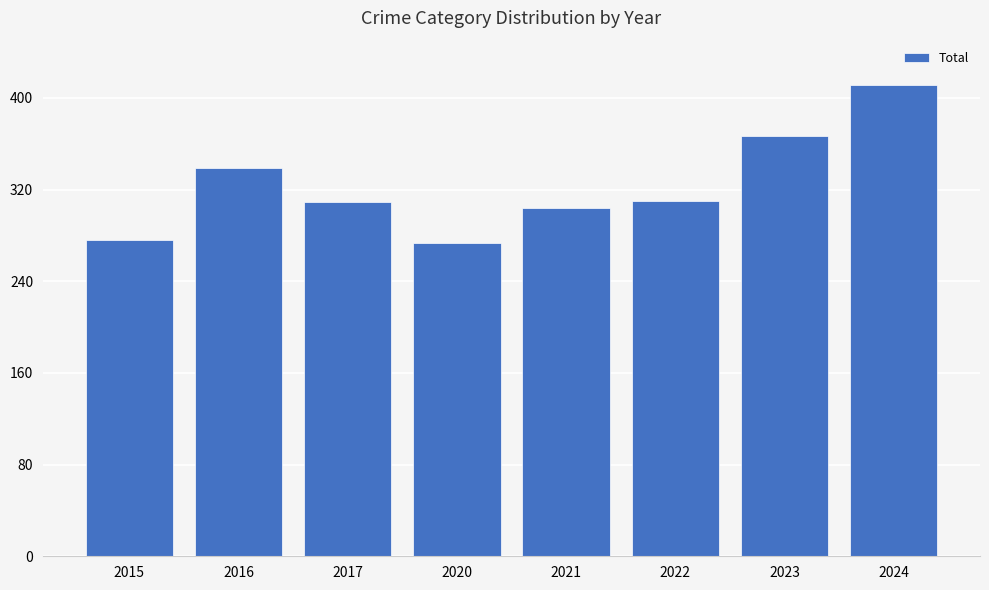

What is the difference between the second highest and minimum values?

94